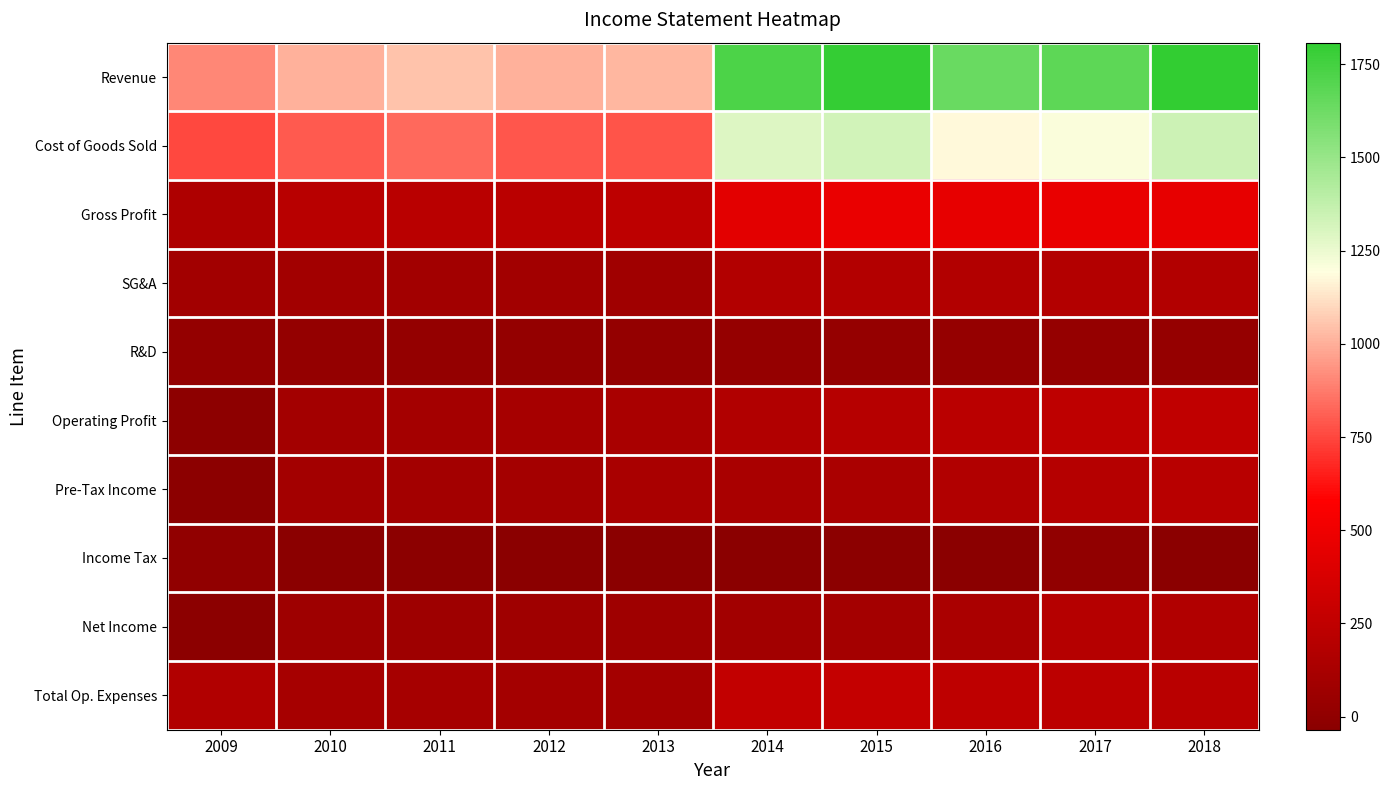

Rank the series by their maximum value, from lowest to highest.

Income Tax, R&D, SG&A, Net Income, Pre-Tax Income, Operating Profit, Total Op. Expenses, Gross Profit, Cost of Goods Sold, Revenue